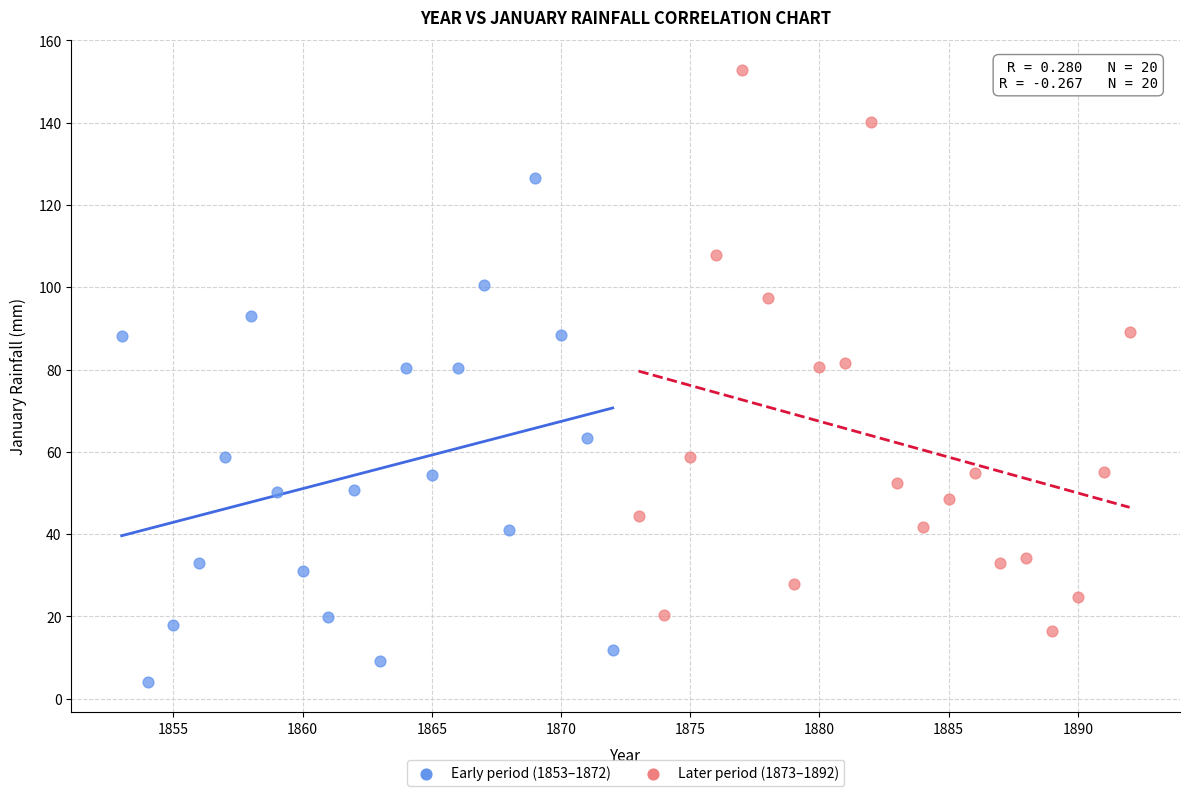

Which series reaches the maximum Y coordinate?

Later period (1873–1892)